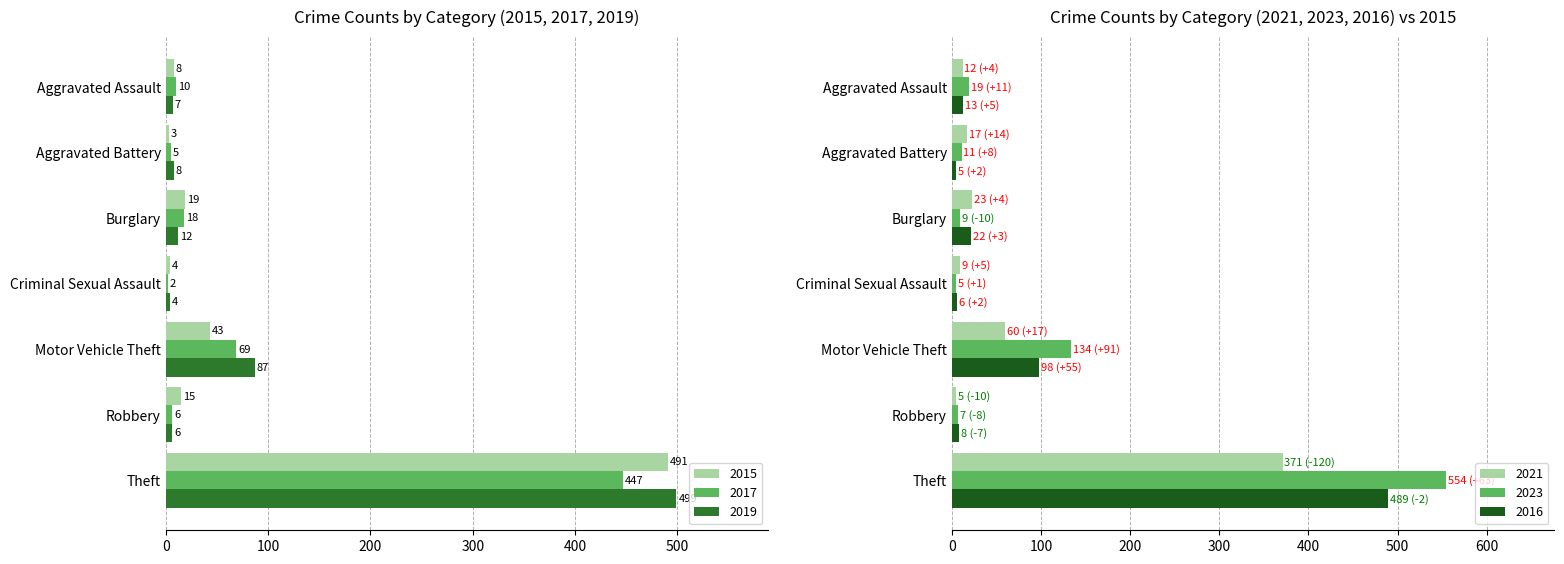

Are the bars grouped side by side (vs. stacked)?

Yes